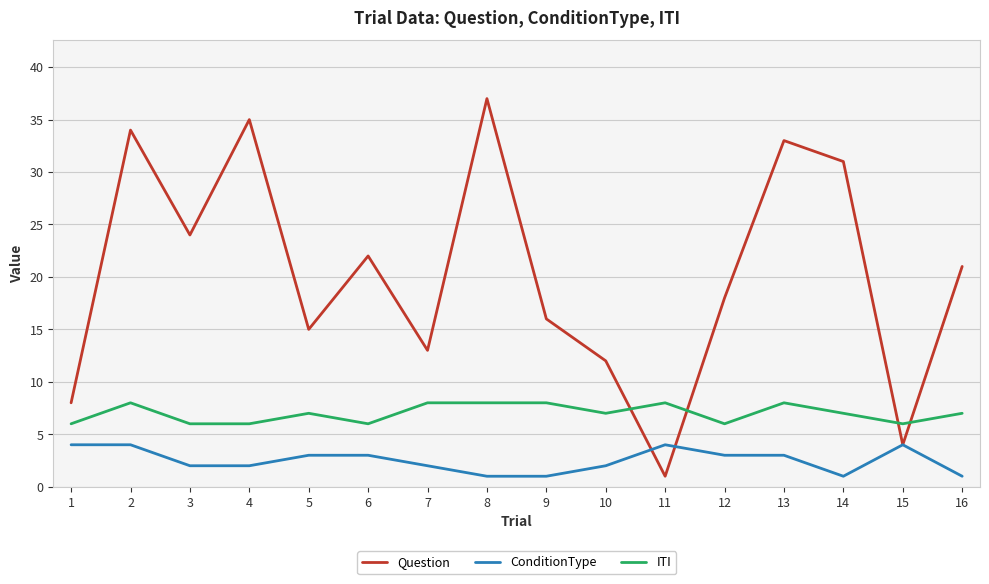

Is it true that ITI equals 6 at 12?

True